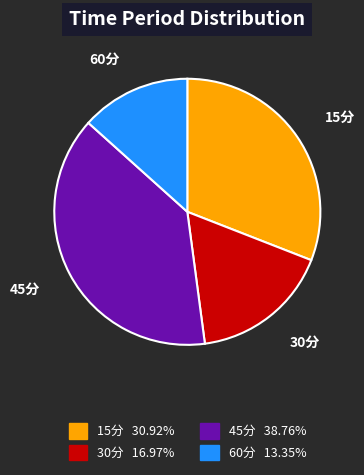

Between 15分 and 30分, which is larger?

15分